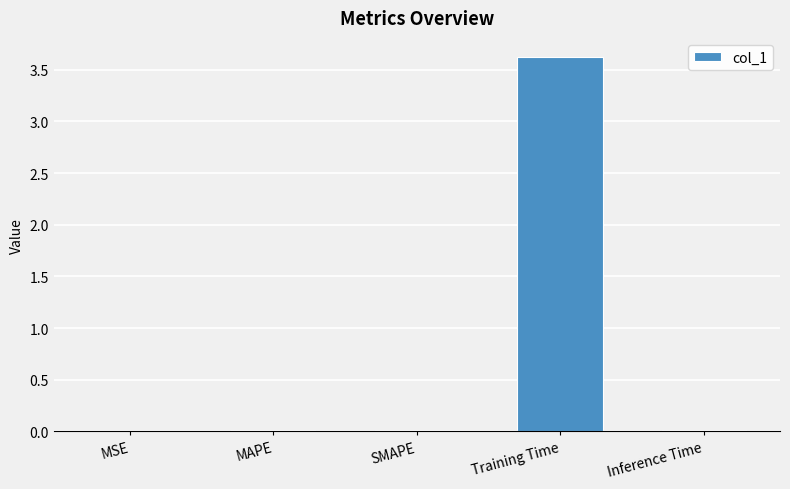

What is the sum of all values?

3.7